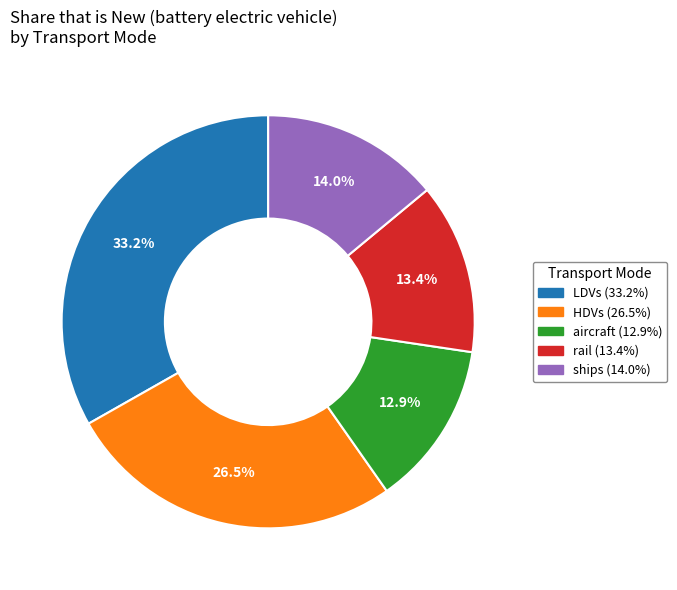

Does any single category account for the majority?

No